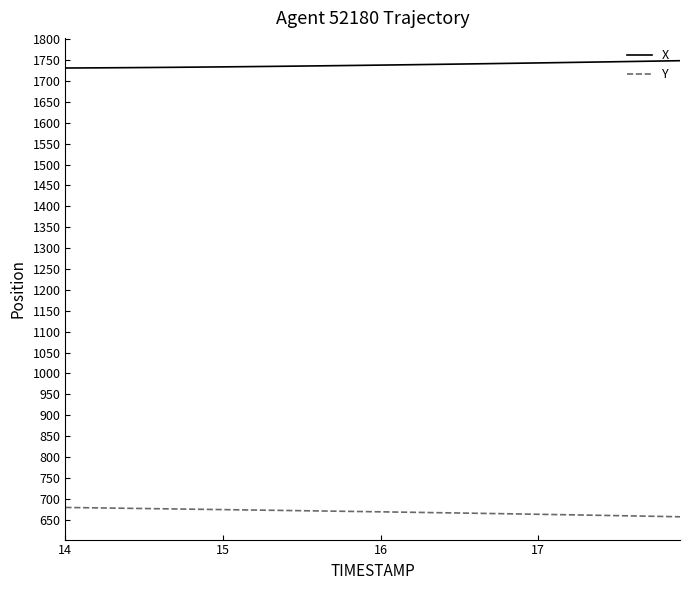

At how many categories does at least one series exceed 1453?

40